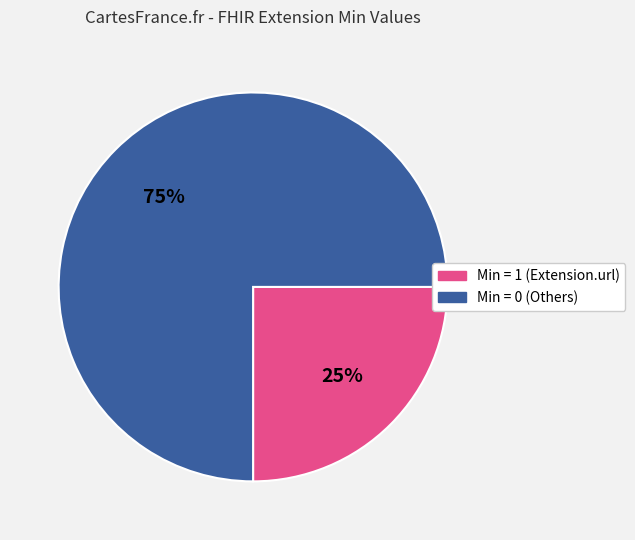

How many segments does this pie chart have?

2